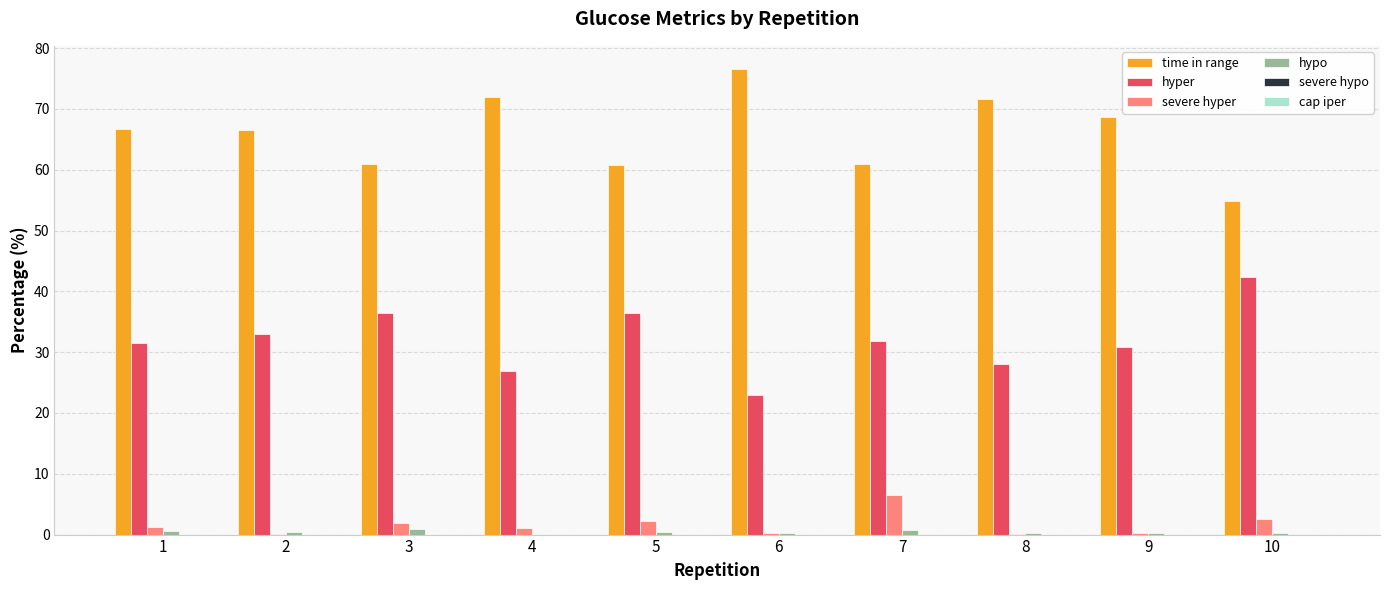

At which category does the chart reach its peak across all series?

6